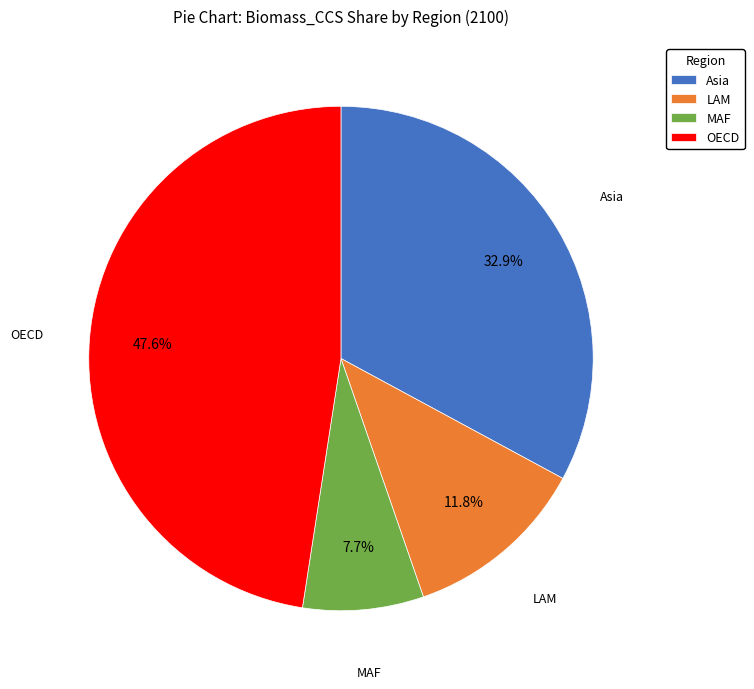

True or false: OECD accounts for 48% of the total.

True